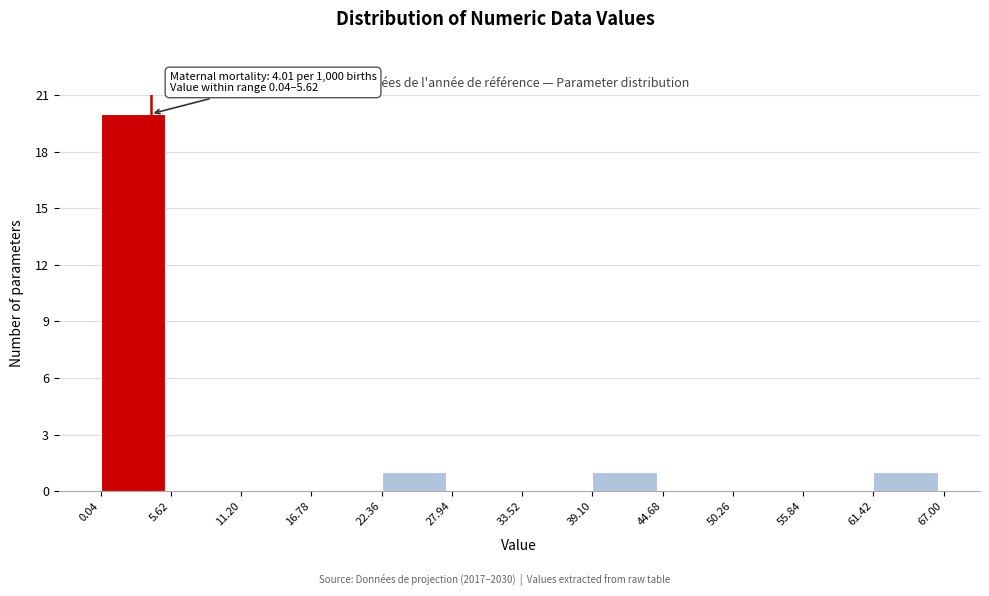

Which range on the x-axis has the tallest bar?

0.04 to 5.62